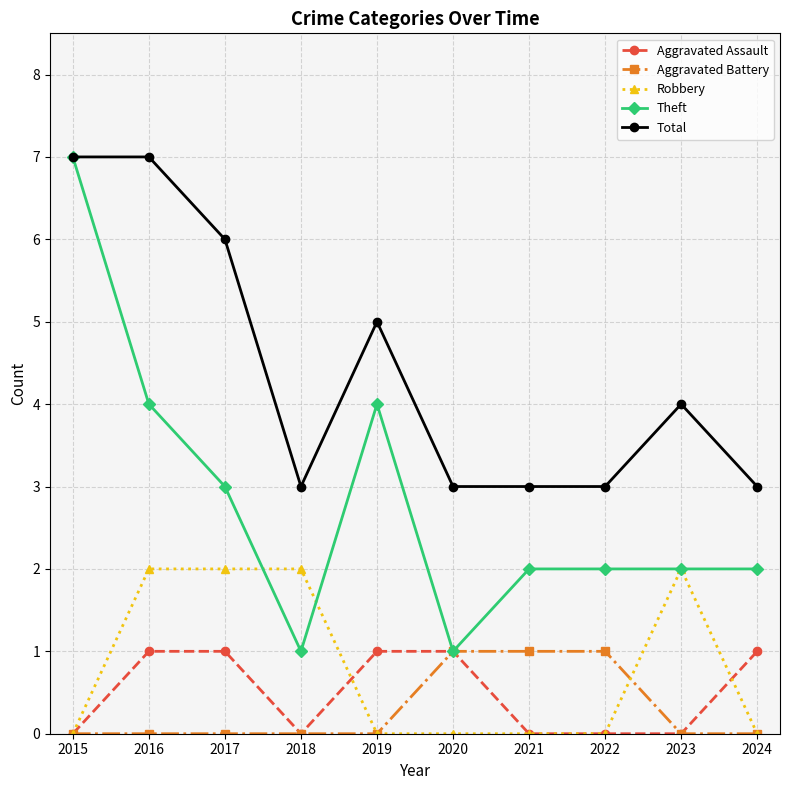

True or false: Robbery and Total cross at least once.

False